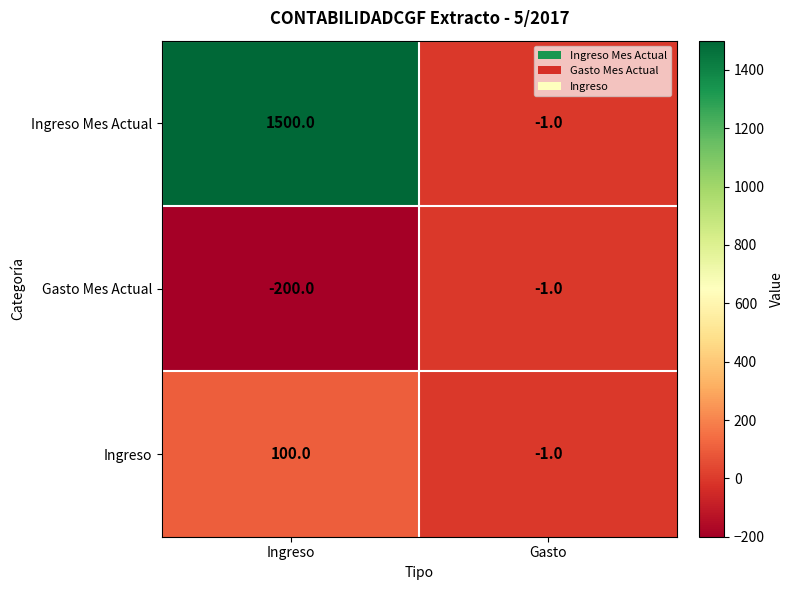

Reading left to right, transcribe all the data shown in this chart.

Ingreso Mes Actual: 1500	-1
Gasto Mes Actual: -200	-1
Ingreso: 100	-1